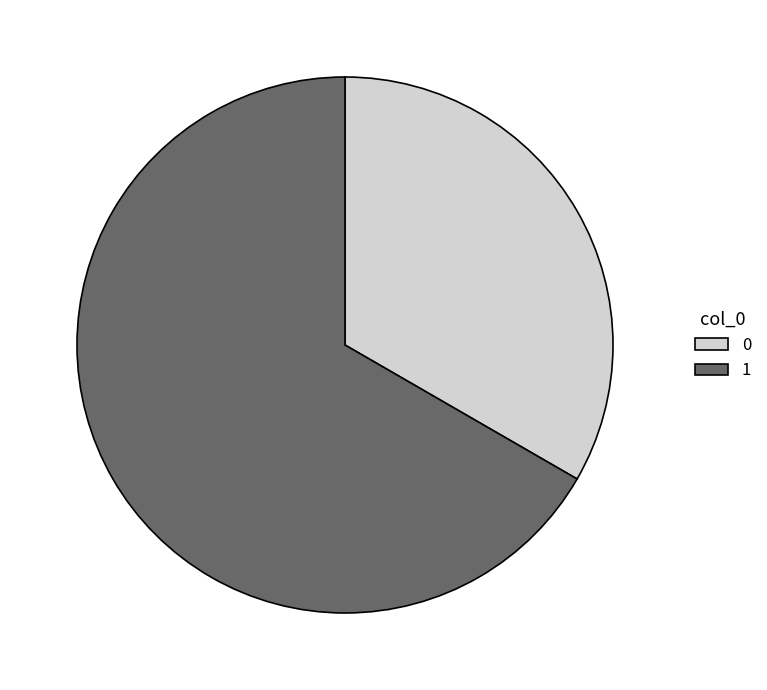

Does 0 represent more than half of the total?

No